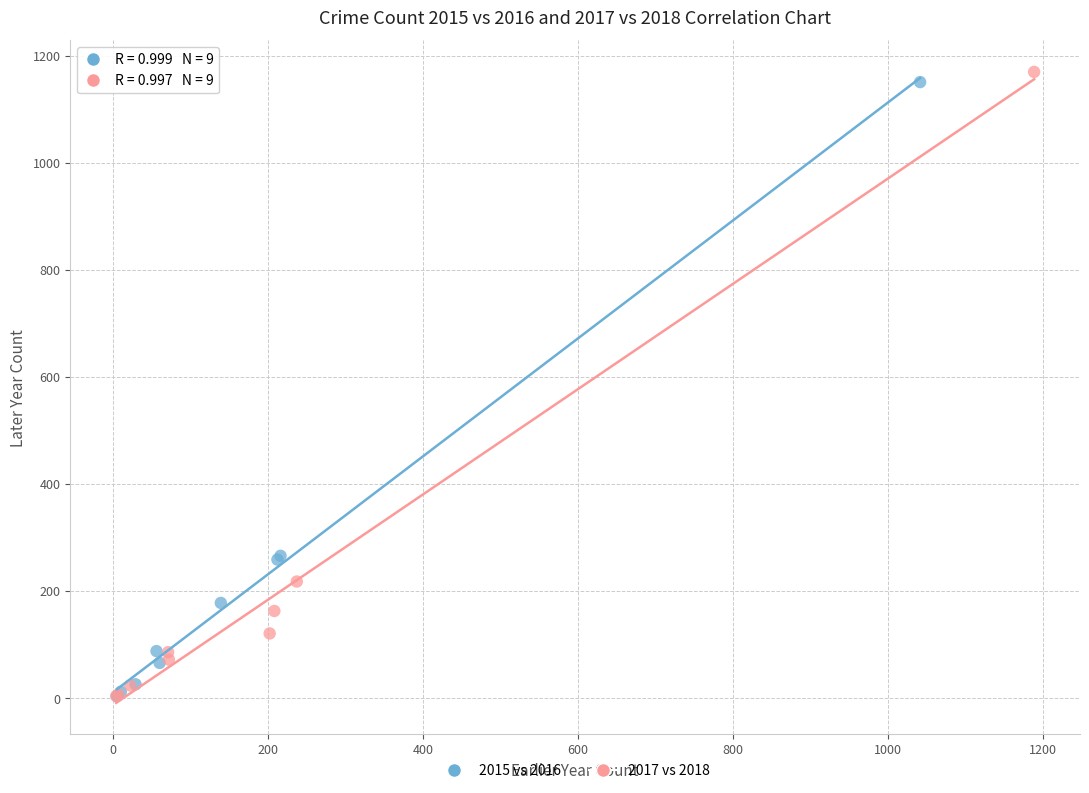

What are all the series names shown in the legend?

2015 vs 2016, 2017 vs 2018